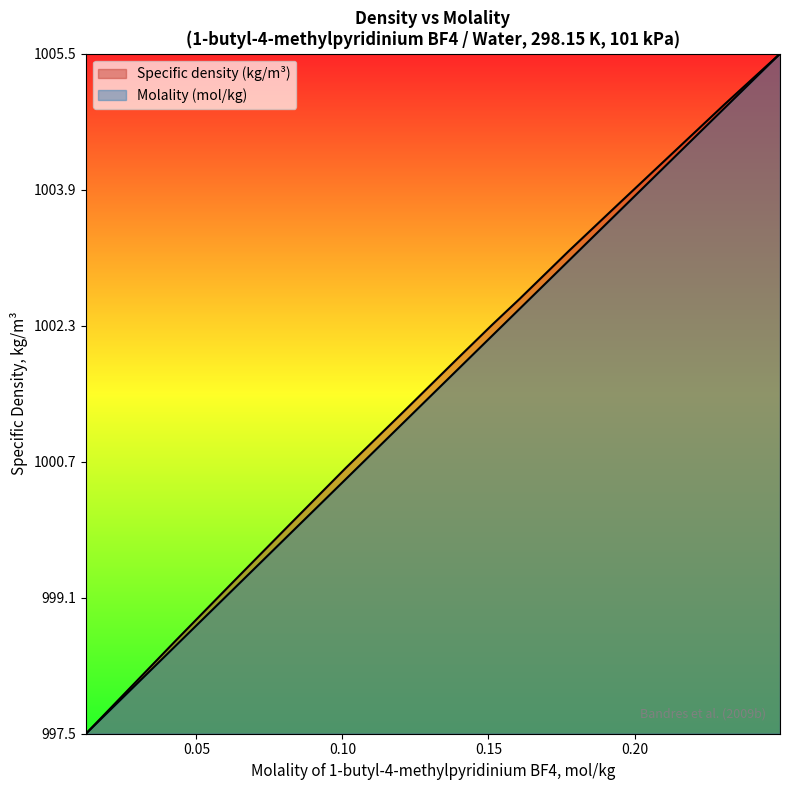

Which category has the highest value in the Specific density (kg/m3) series?

0.2498